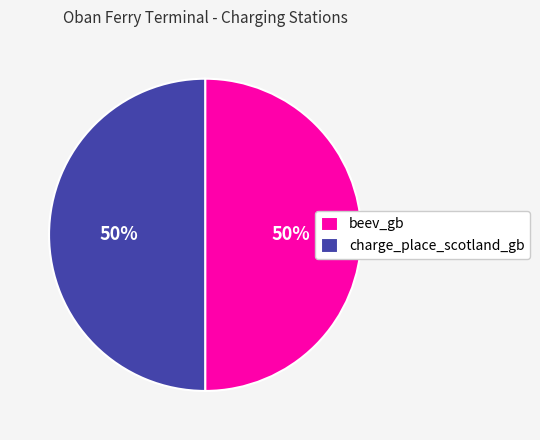

The beev_gb slice represents 50% of the pie. True or false?

True